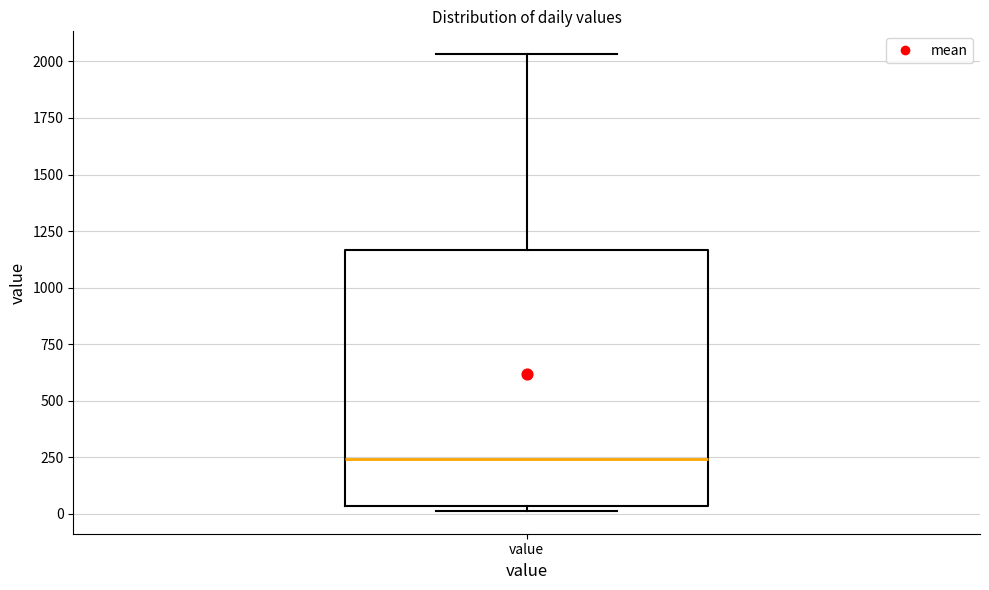

Where does the upper whisker of the box for value end on the y-axis? The values are not printed on the chart, so give them approximately, as read against the axis.

2050